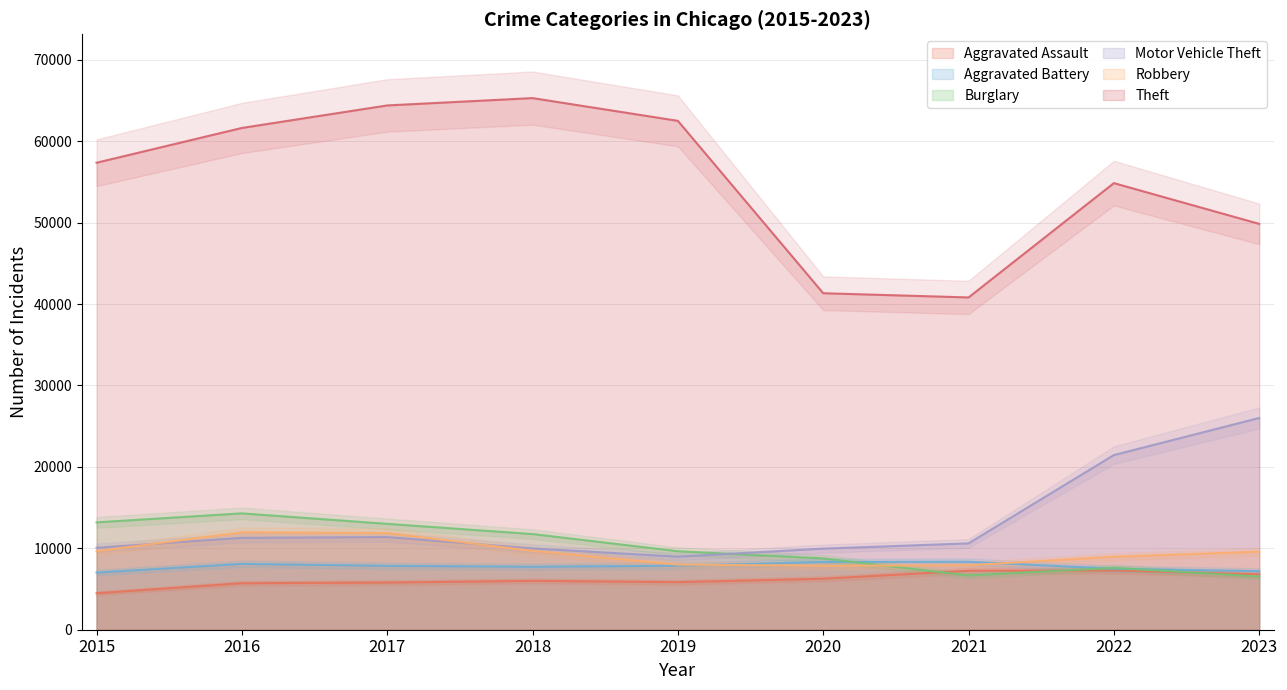

Between 2017 and 2019, which is larger?

2019